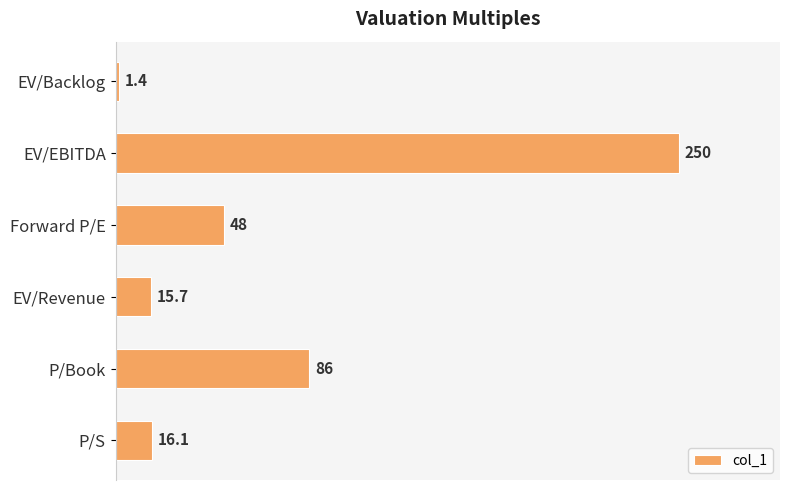

How many values are below 48?

3